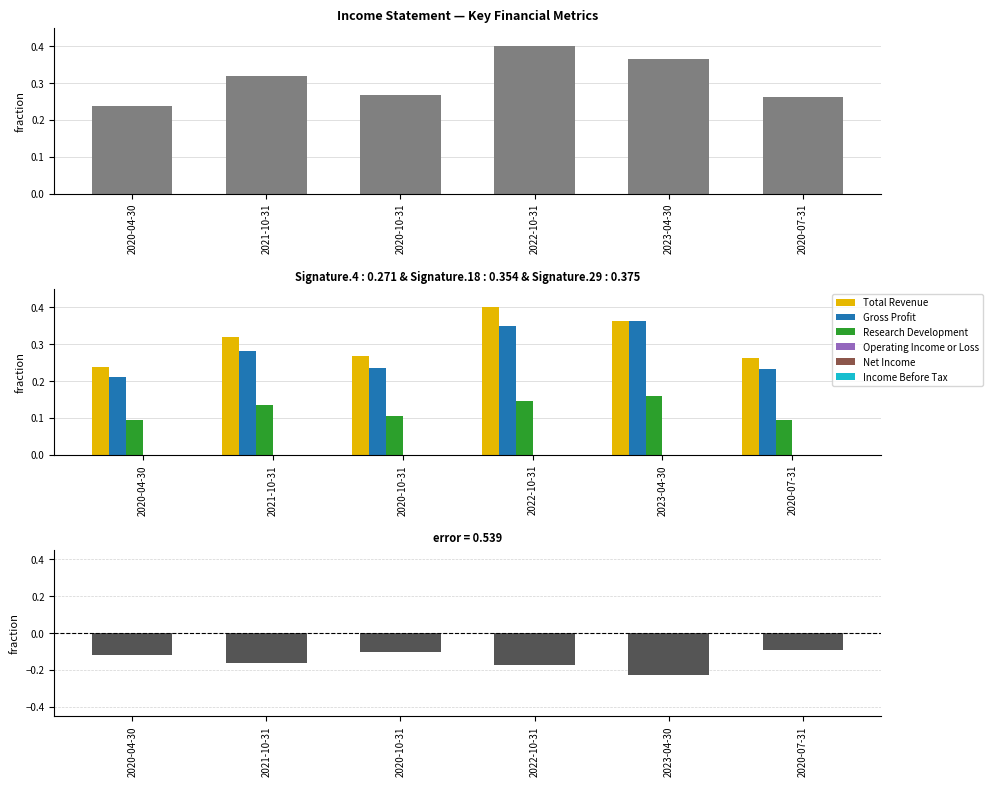

What is the spread (max minus min) of values at 2021-10-31?

0.5